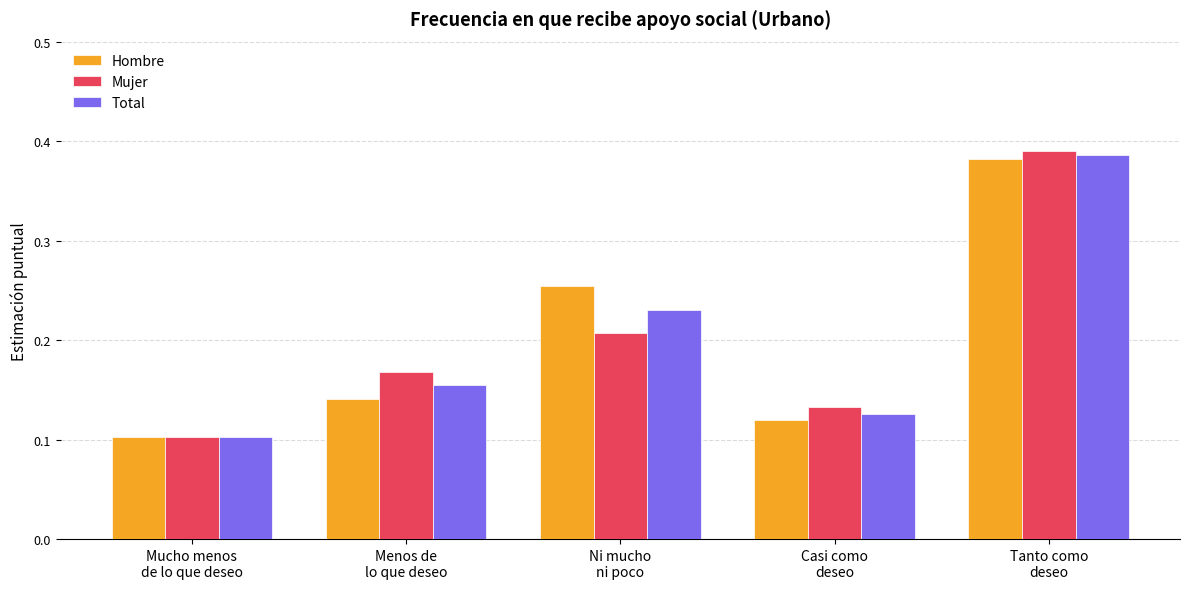

List the series in order of their overall mean, lowest first.

Mujer, Hombre, Total